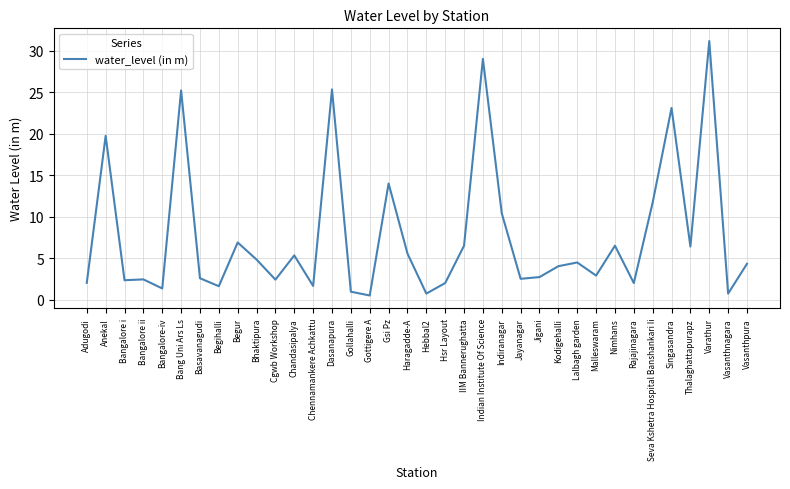

What position from the right is IIM Bannerughatta?

16